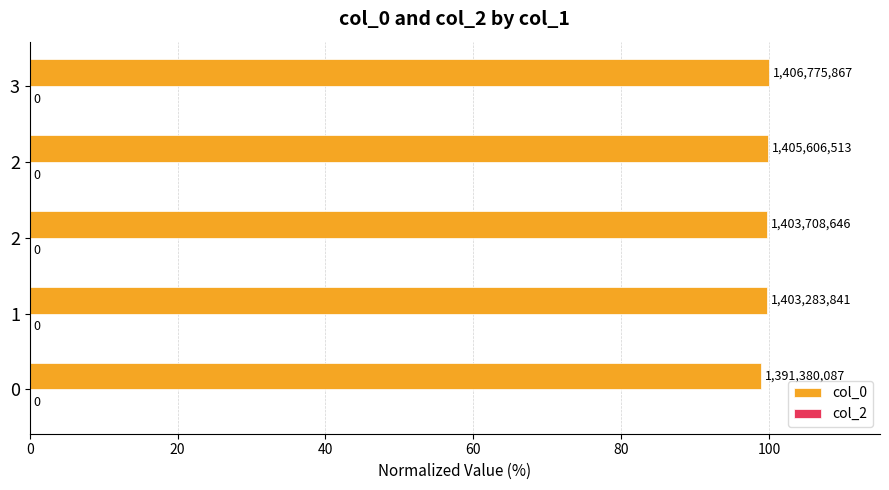

Are the bars horizontal?

Yes